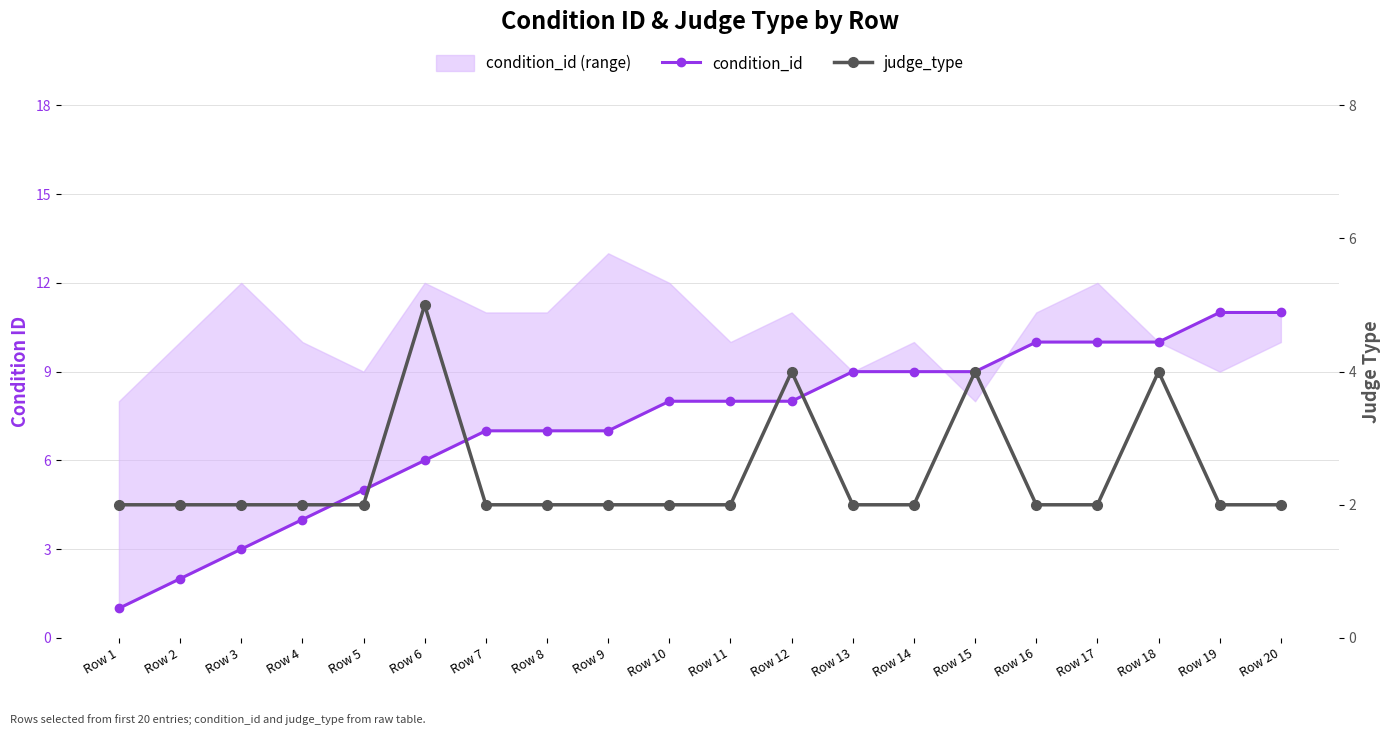

At which category does judge_type reach its first local peak?

Row 6